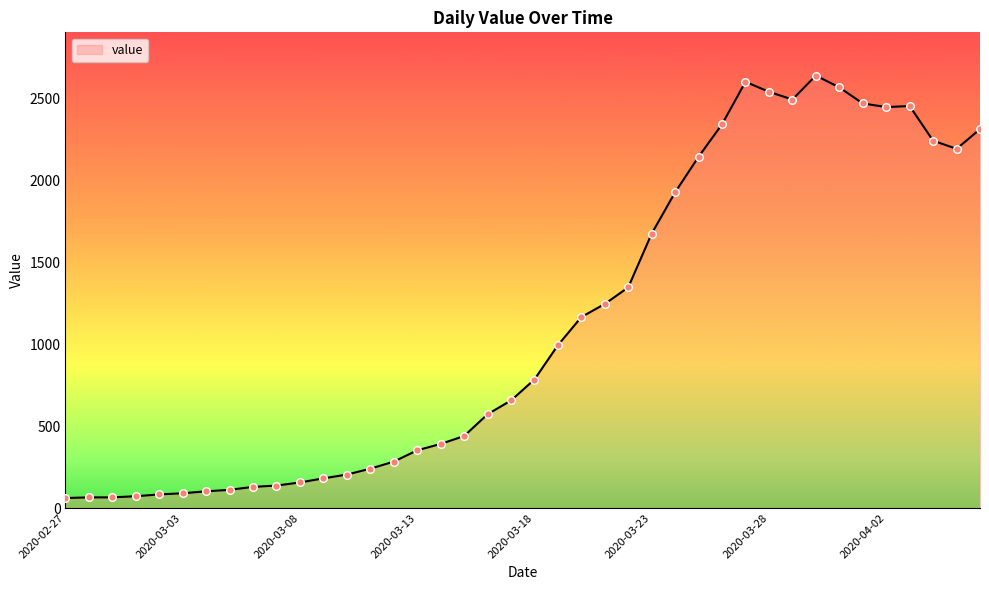

What is the difference between the maximum and minimum values?

2577